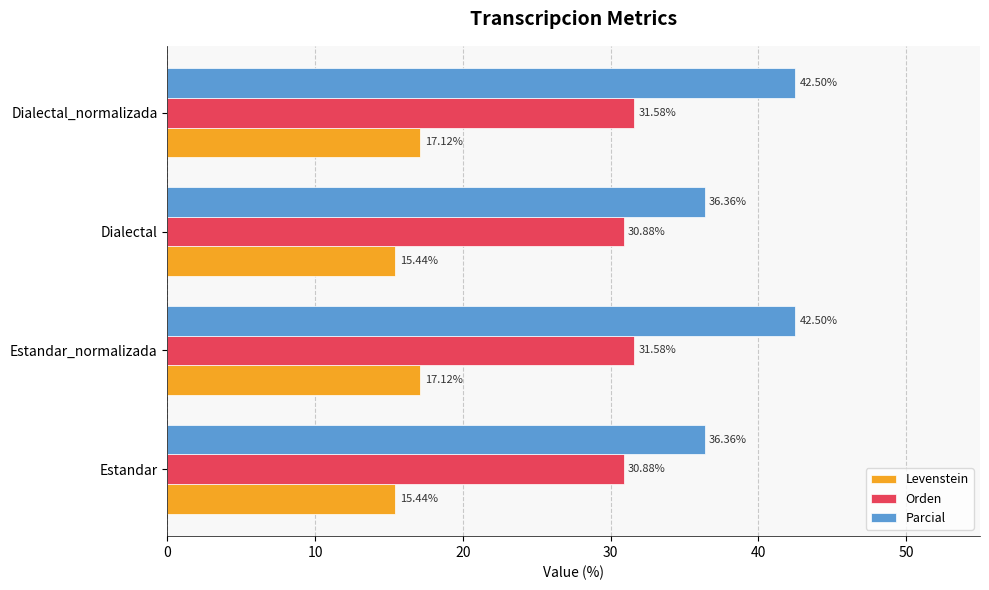

What is the difference between the second highest and minimum values in the Levenstein series?

1.7